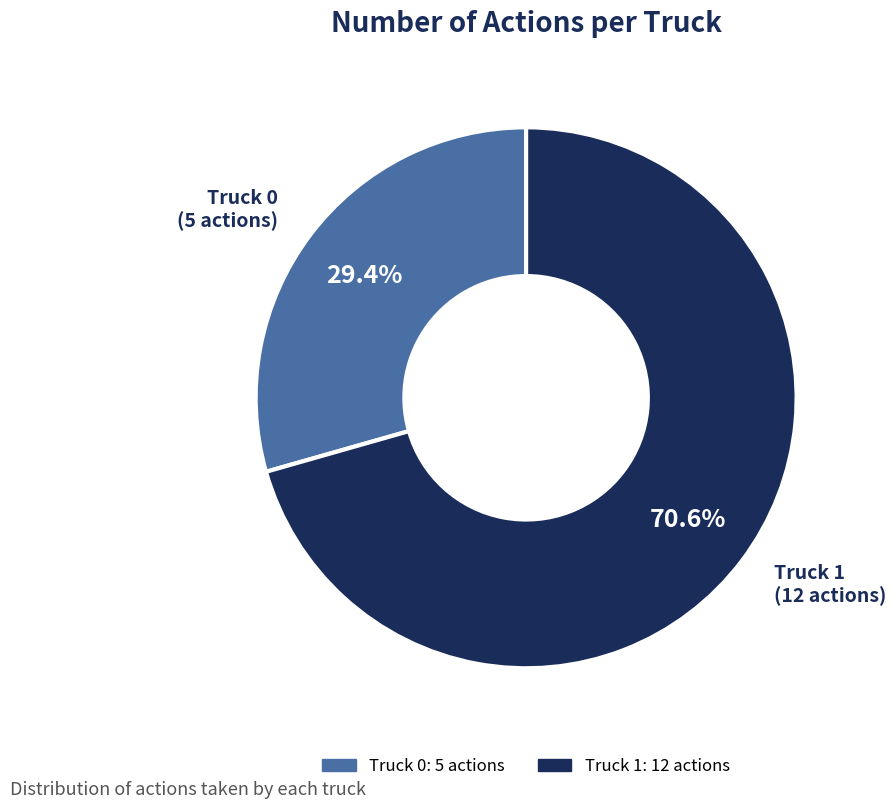

How many slices are in this pie chart?

2